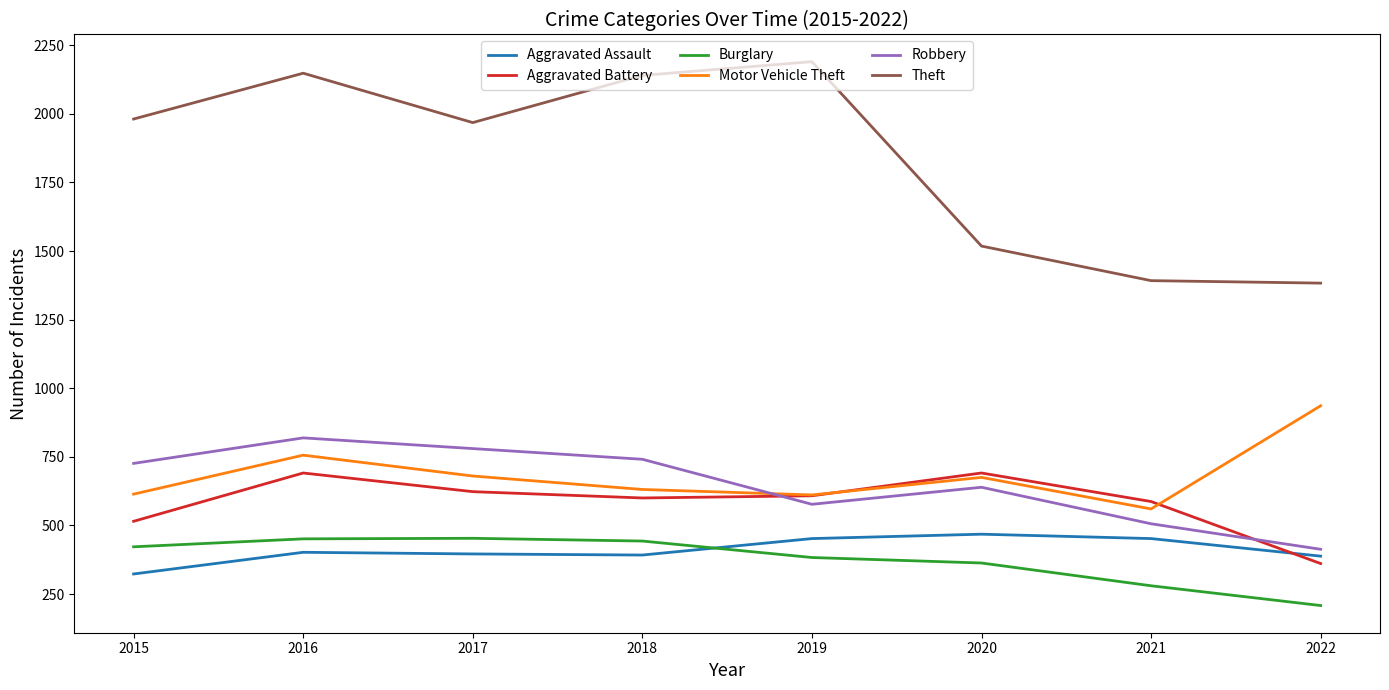

Is the value of Theft at 2015 greater than the value of Aggravated Battery at 2018?

Yes